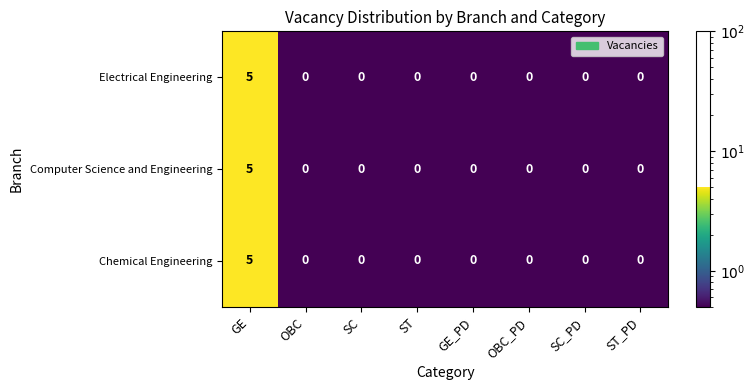

At which category is the sum across all series the highest?

GE